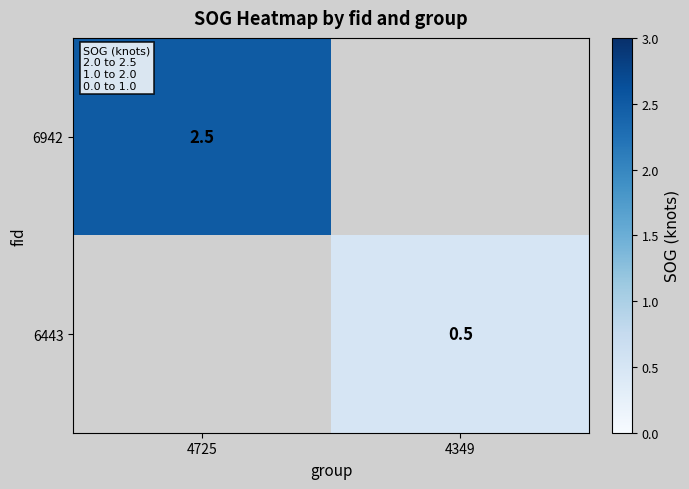

Is it true that 6443 equals 0.5 at 4349?

True